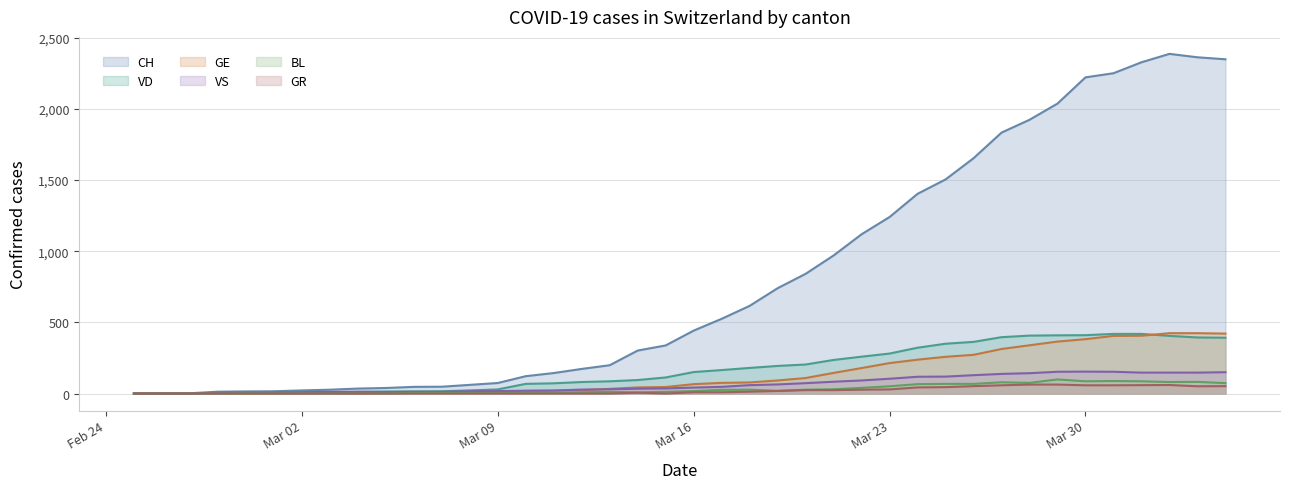

What are all the series names shown in the legend?

CH, VD, GE, VS, BL, GR